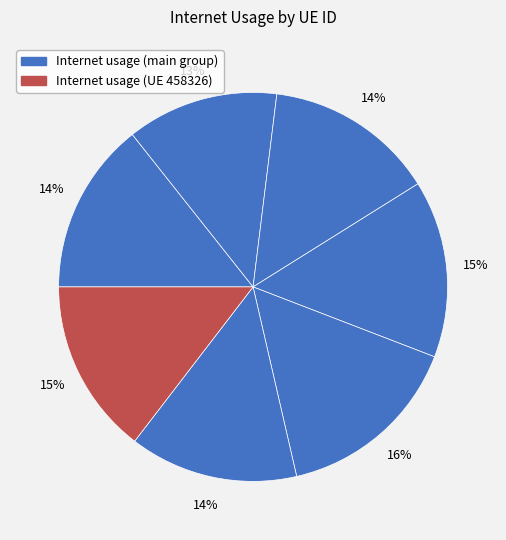

Count the number of slices in the pie.

7